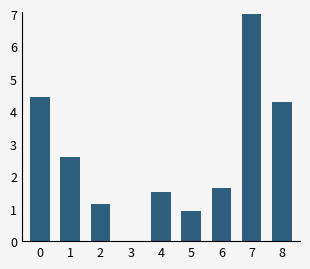

What is the change in value from 4 to 8?

+2.8